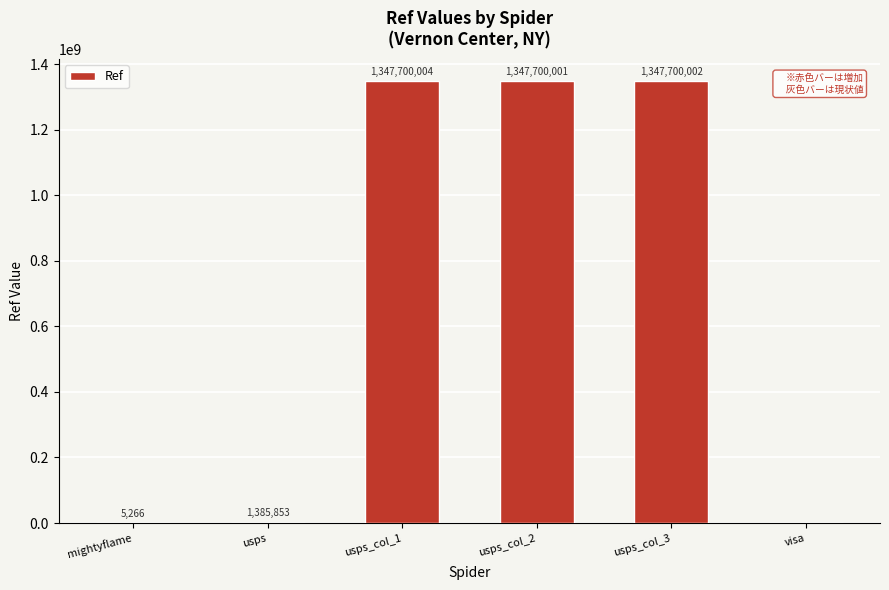

Where does the data first go above 1347700001?

usps_col_1